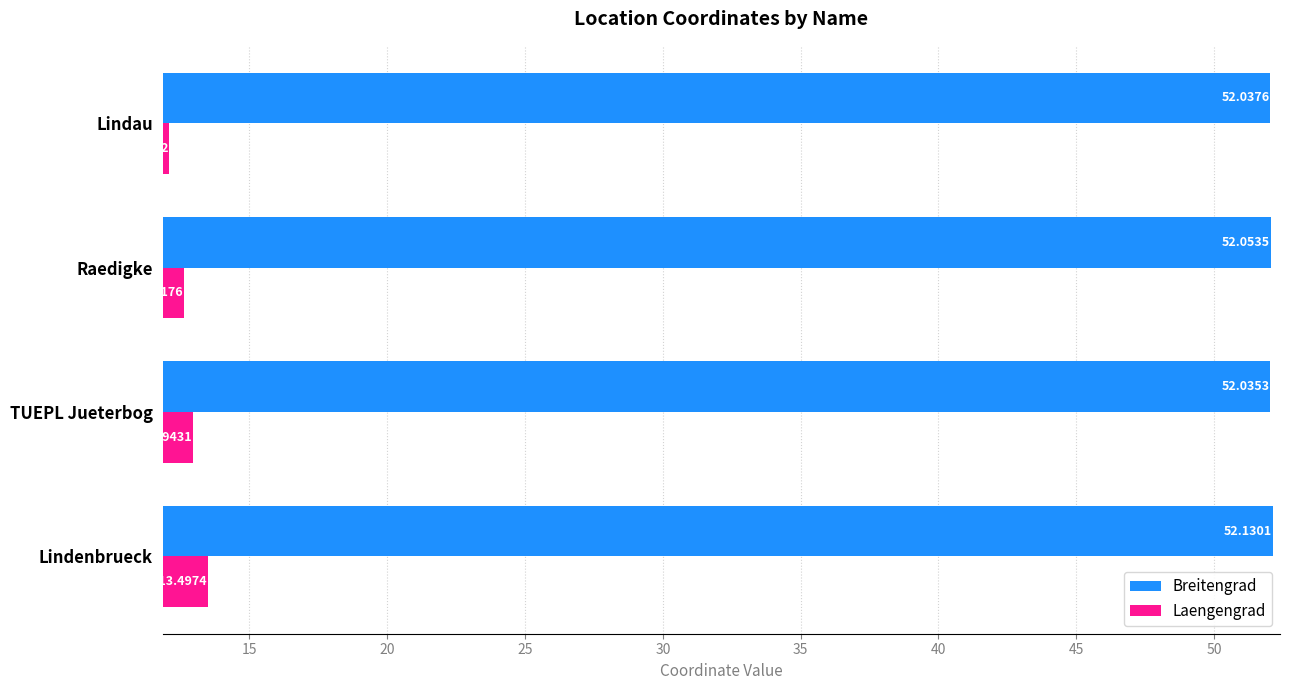

What is the difference between the second highest and minimum values in the Laengengrad series?

0.8